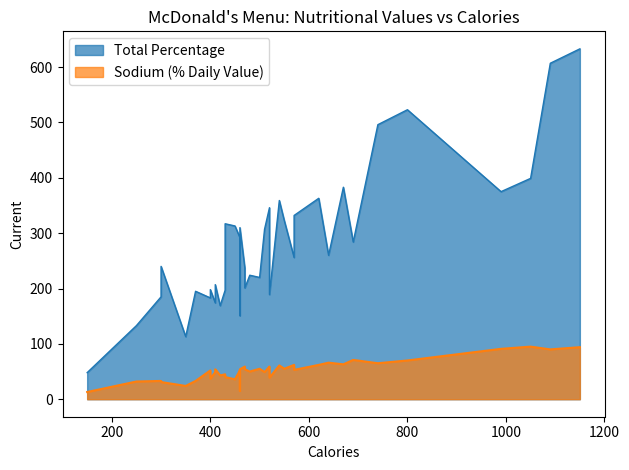

Read the Total Percentage value at 430, to the nearest 100.

300